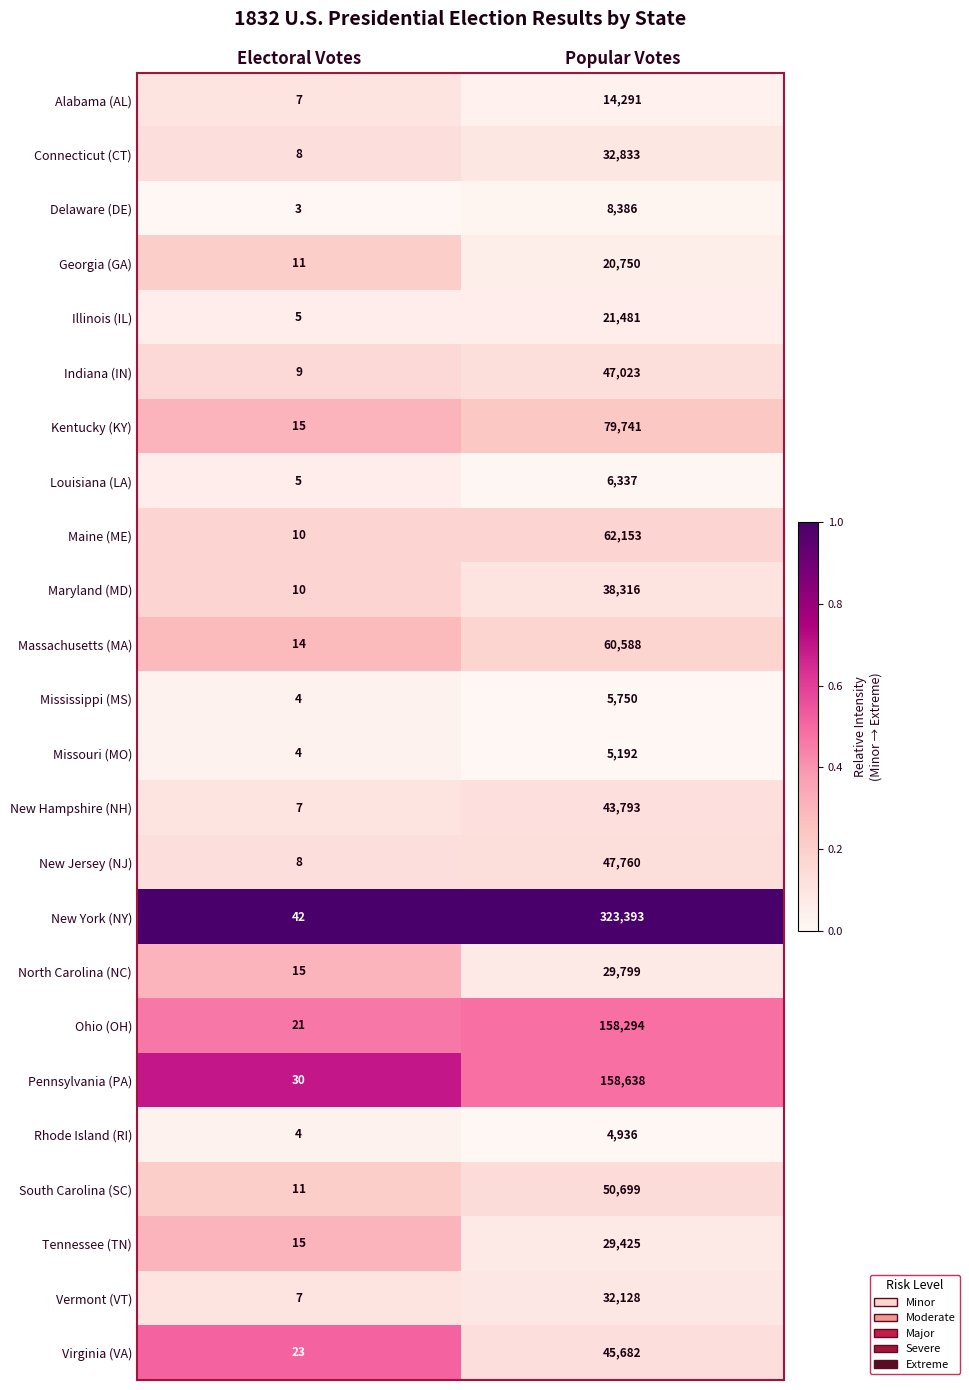

What is the approximate value of North Carolina (NC) at Electoral Votes?

15